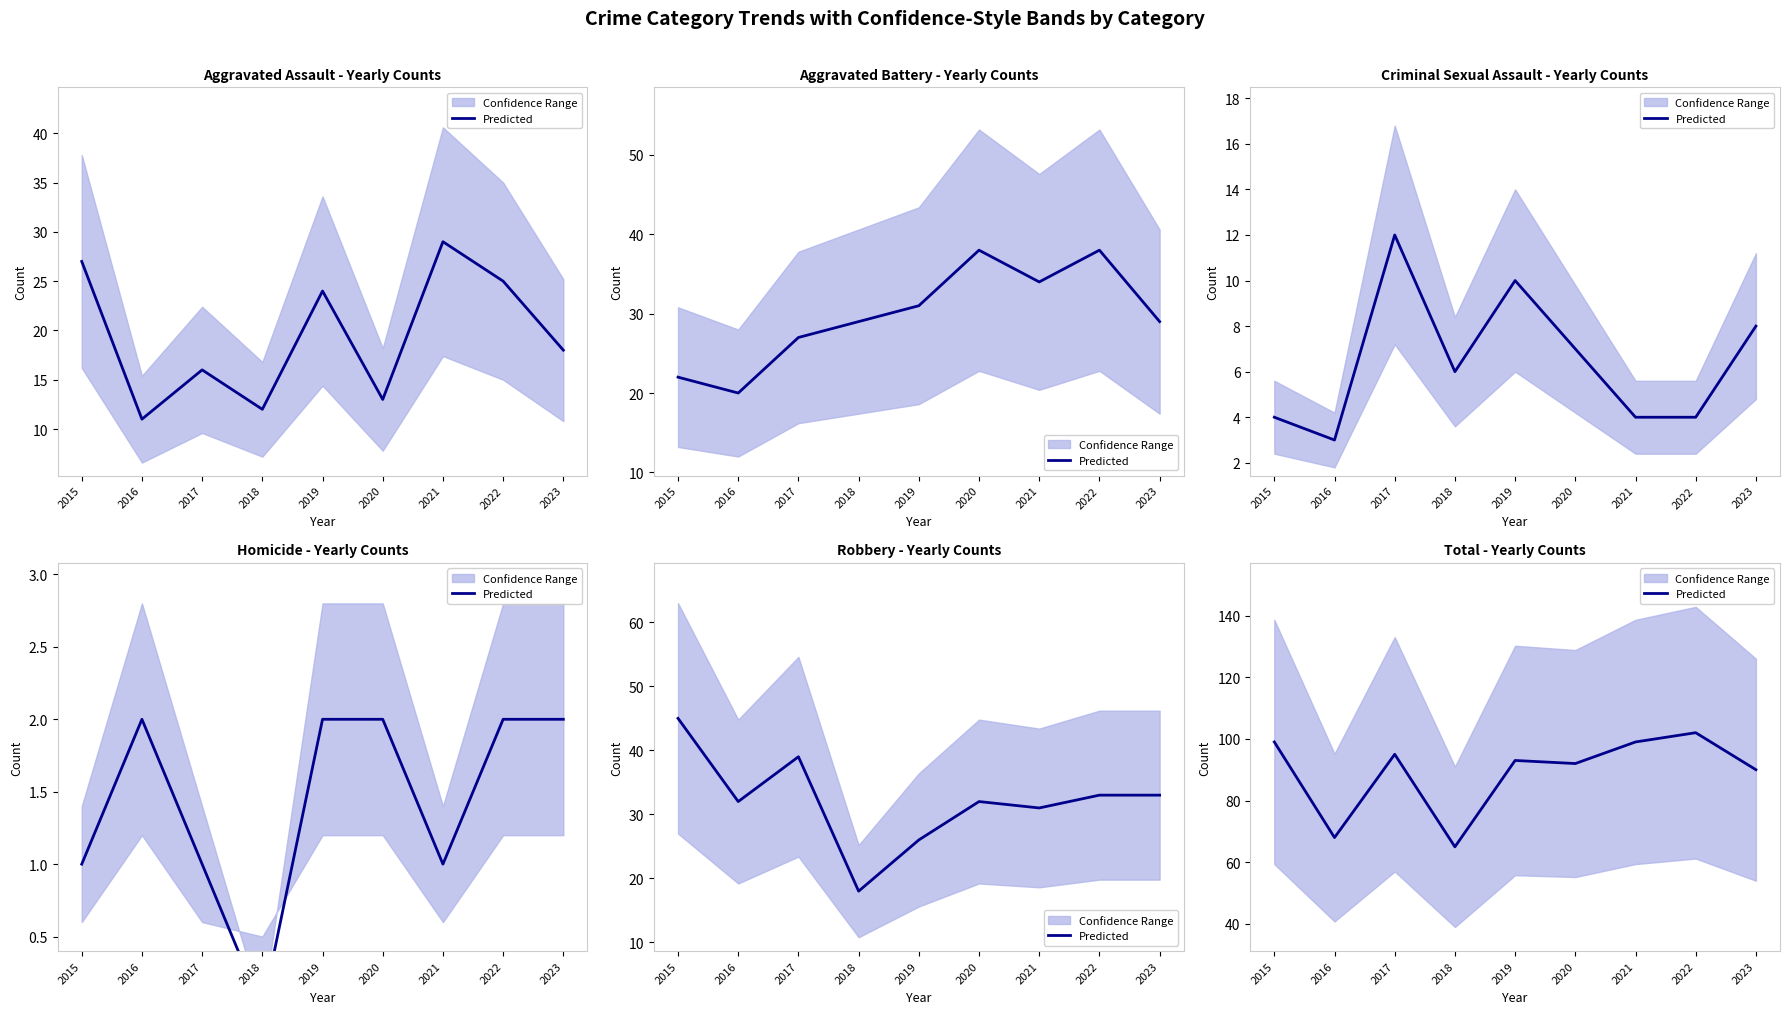

What is the ratio of the value at 2021 to the value at 2022?

1.0